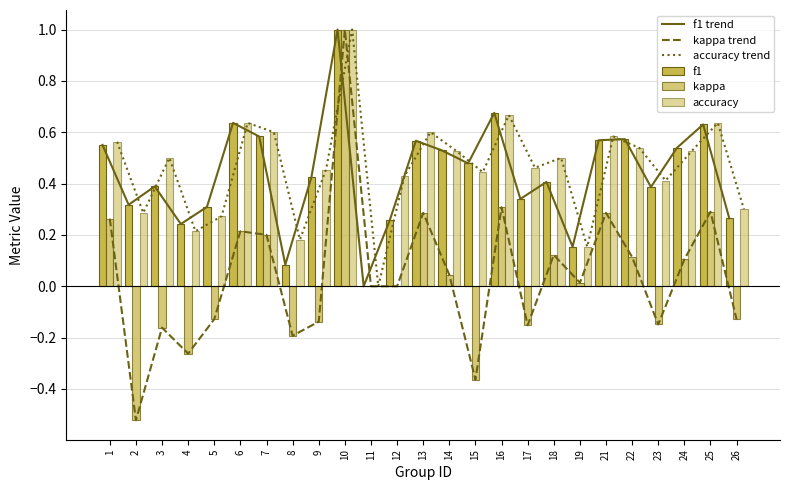

How many values in f1 are above zero?

24